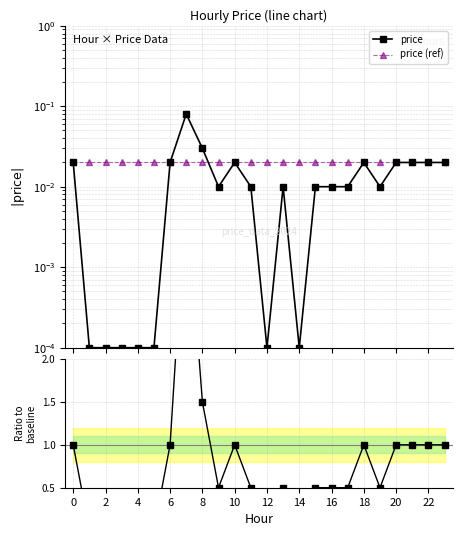

After their last crossing, which series has the higher values: price (ref) or price?

price